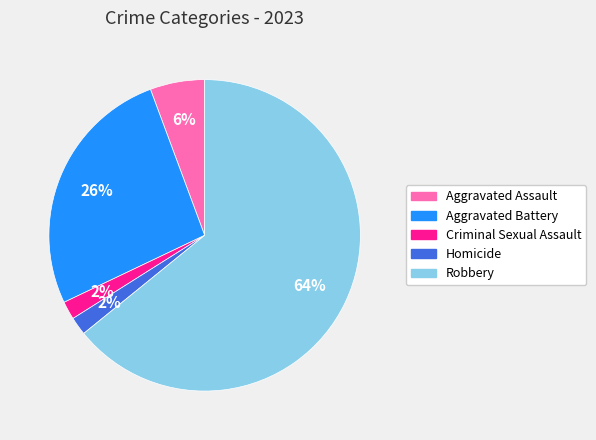

Approximately how many times larger is the value at Aggravated Battery compared to Robbery?

0.4